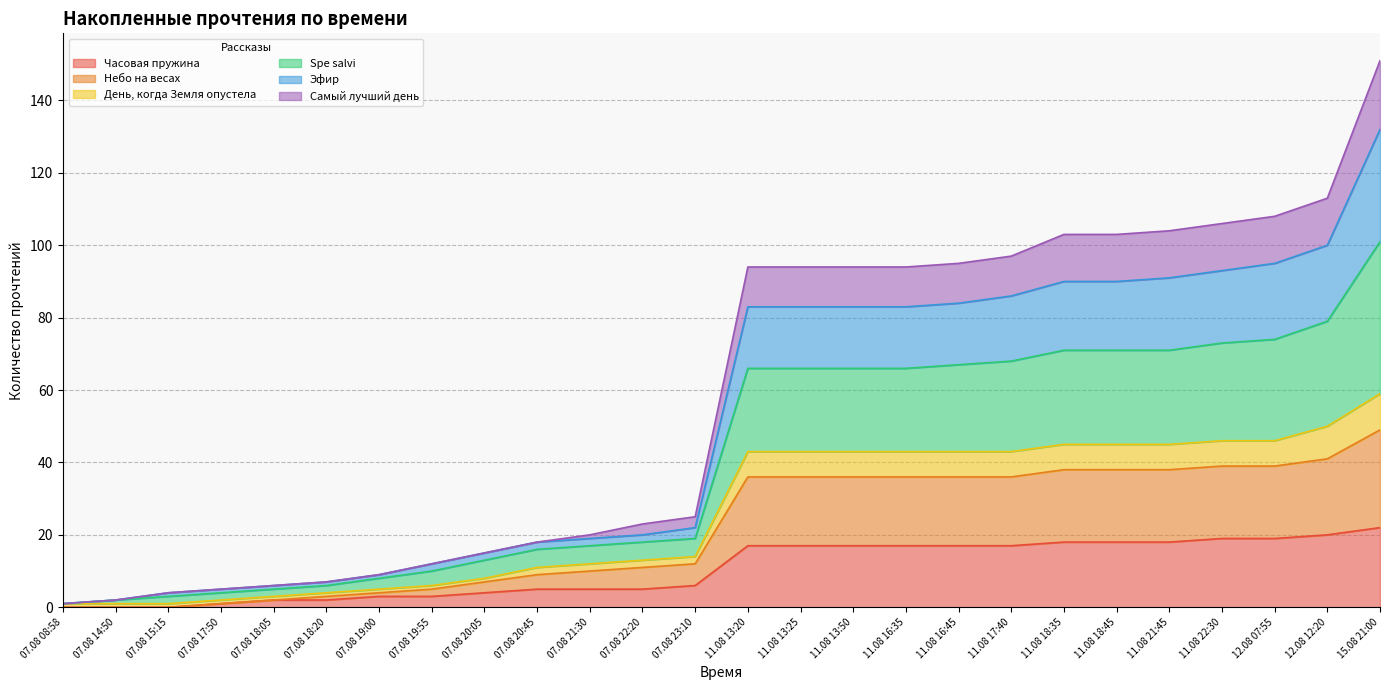

What are all the series names shown in the legend?

Часовая пружина, Небо на весах, День, когда Земля опустела, Spe salvi, Эфир, Самый лучший день